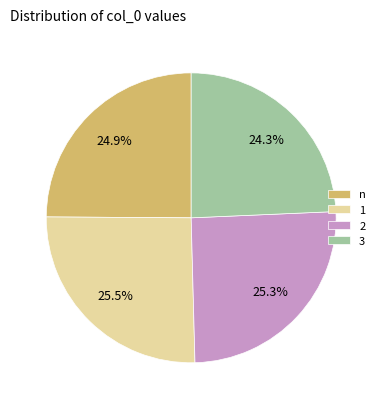

The 2 slice represents 25% of the pie. True or false?

True